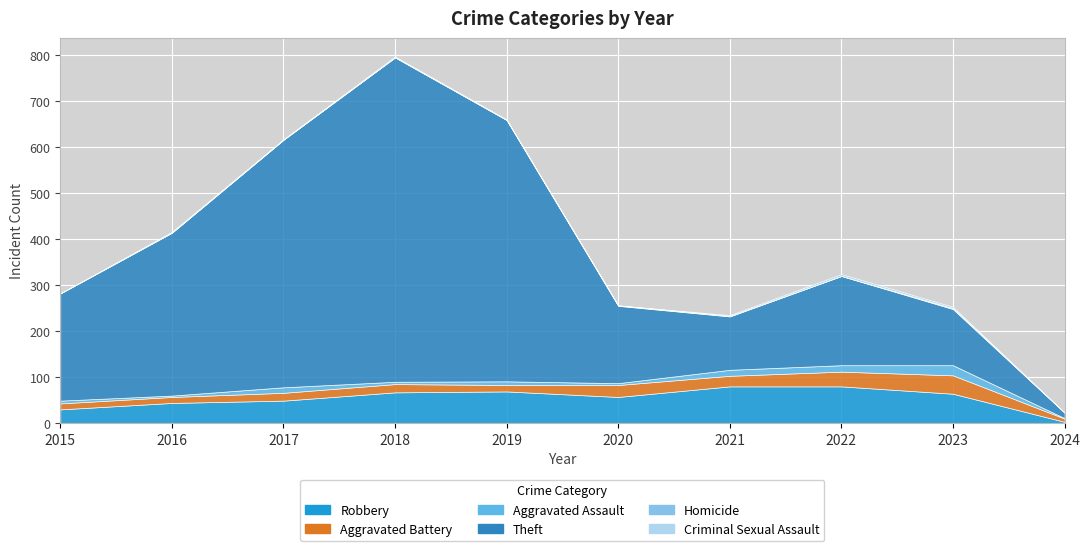

How many values in the Aggravated Battery series exceed 18?

4